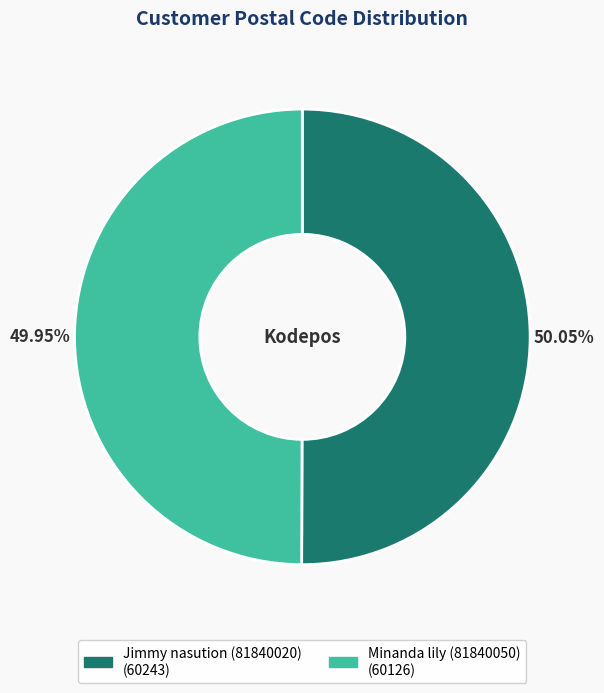

Approximately how many times larger is the value at Minanda lily (81840050) compared to Jimmy nasution (81840020)?

1.0